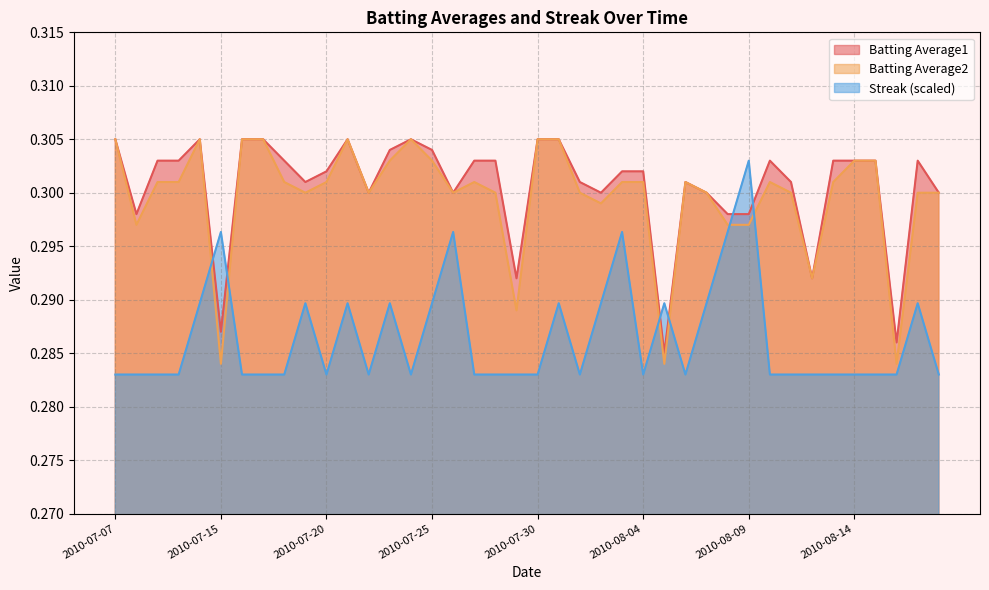

What is the label of the 18th point from the right?

2010-08-01